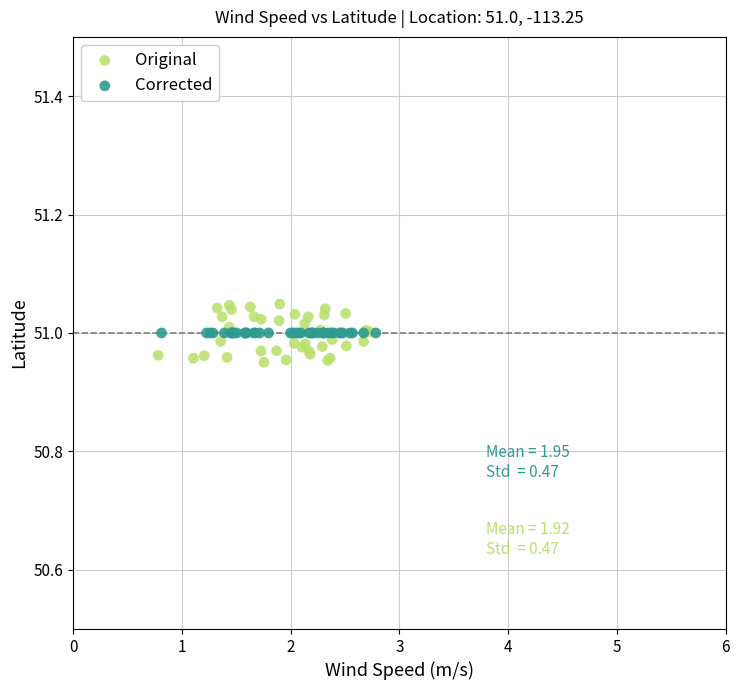

Which series contains the highest Y value?

Original